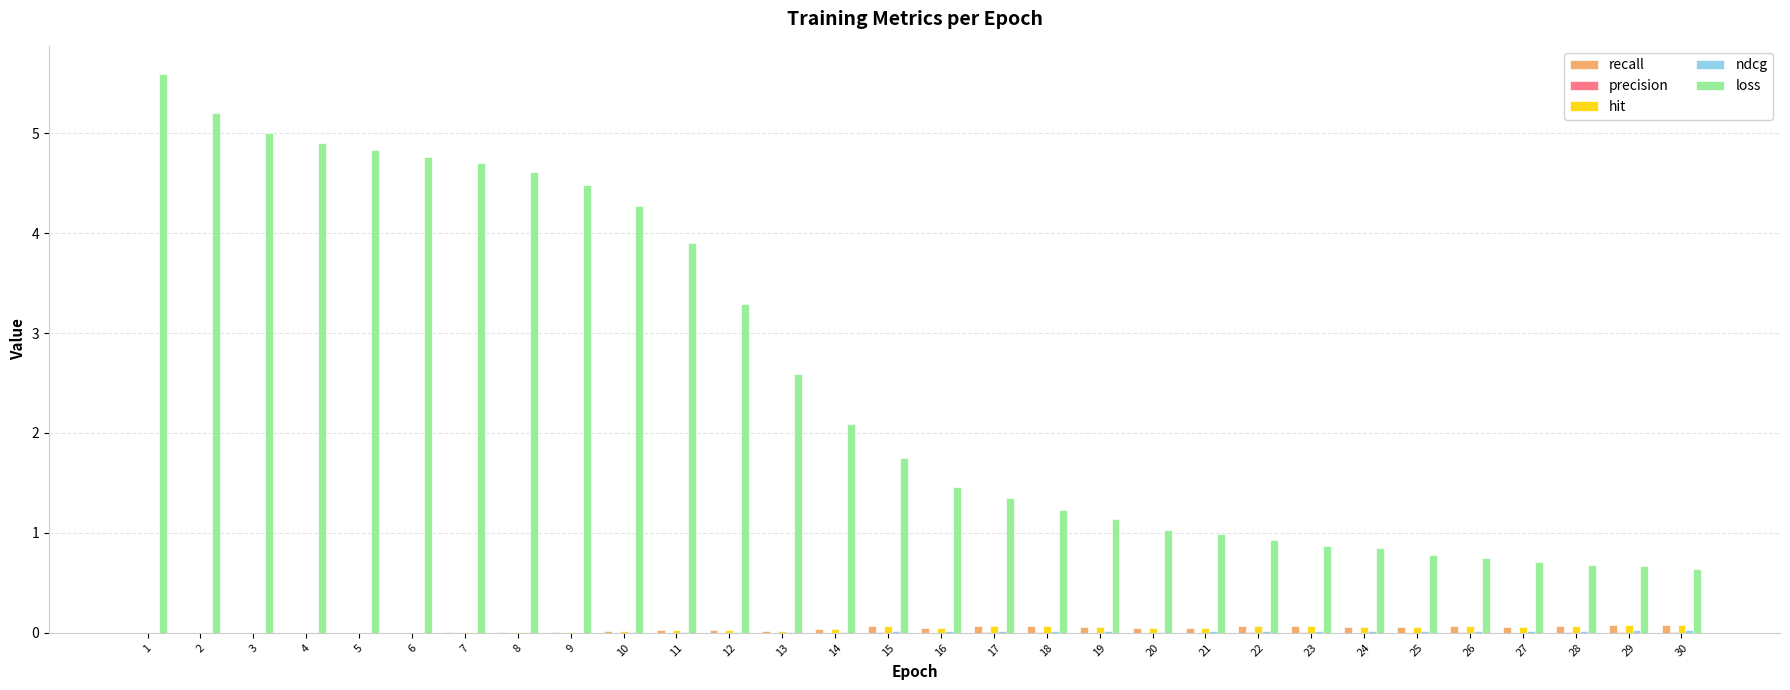

Between 3 and 24, which series saw the biggest shift?

loss